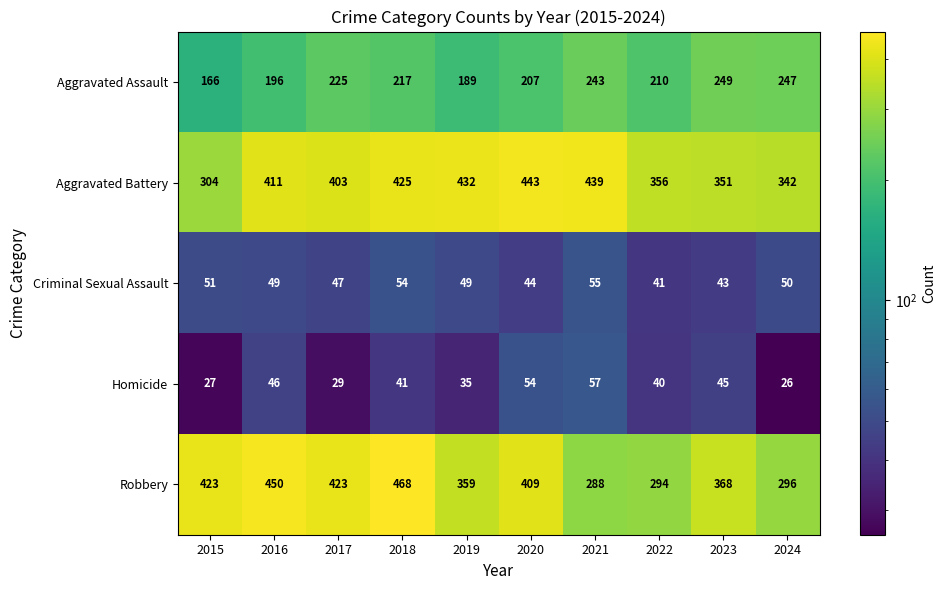

The Criminal Sexual Assault series shows 66 at 2023. True or false?

False